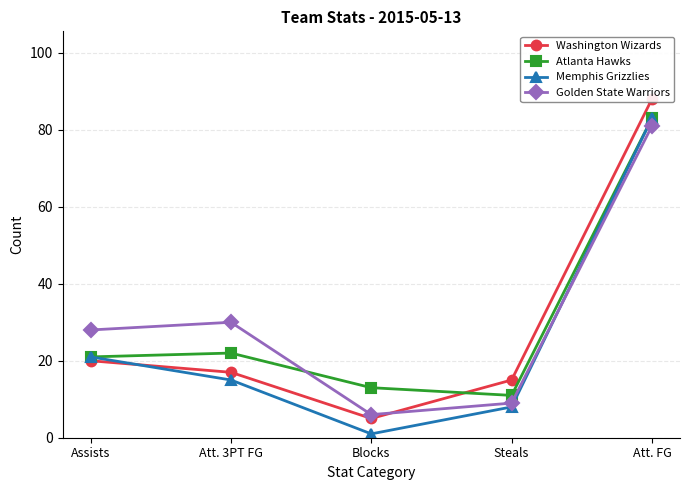

What is the greatest value displayed?

88